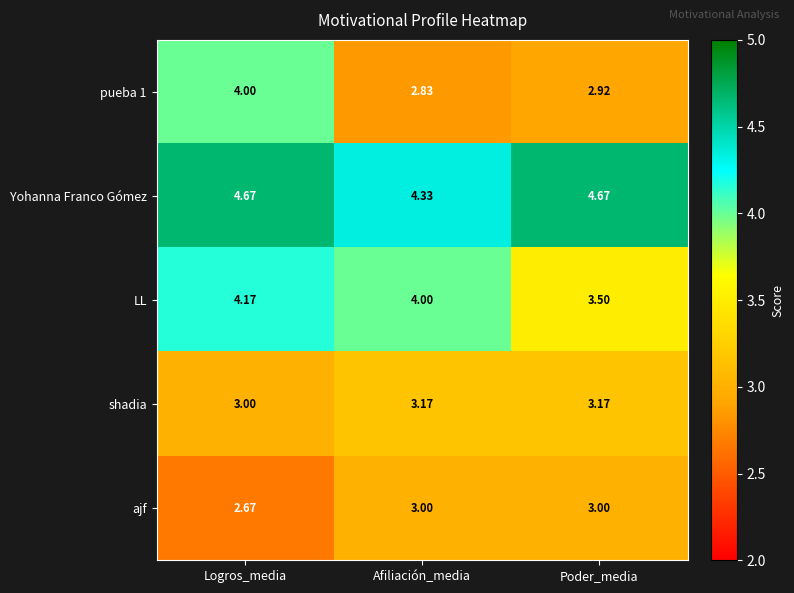

At which label does LL first exceed 4?

Logros_media